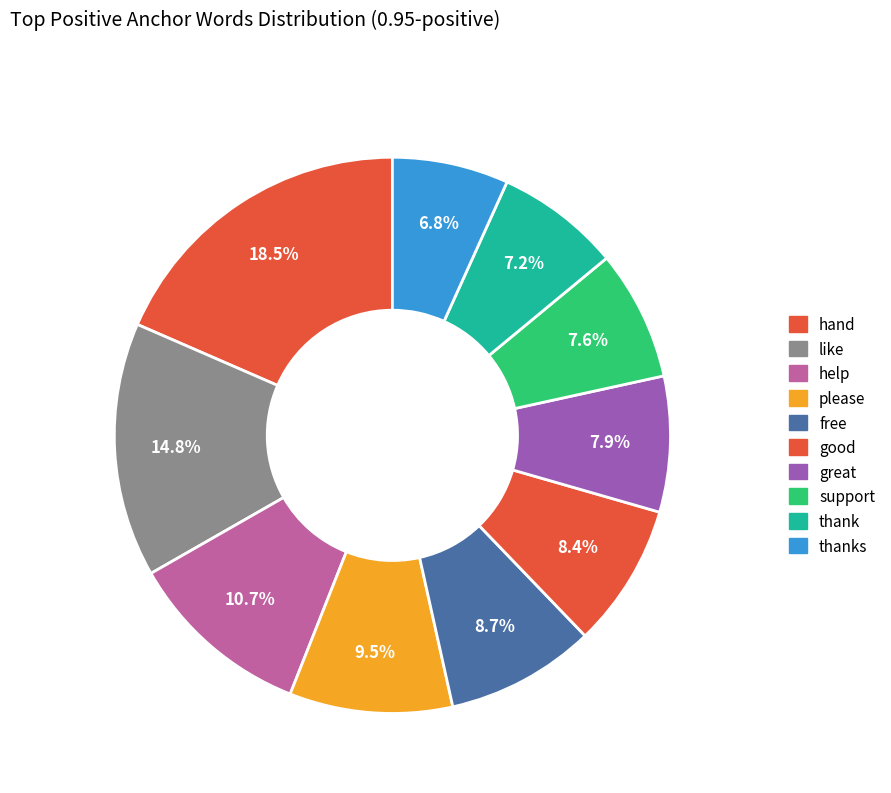

Is there any slice that represents more than half of the pie?

No